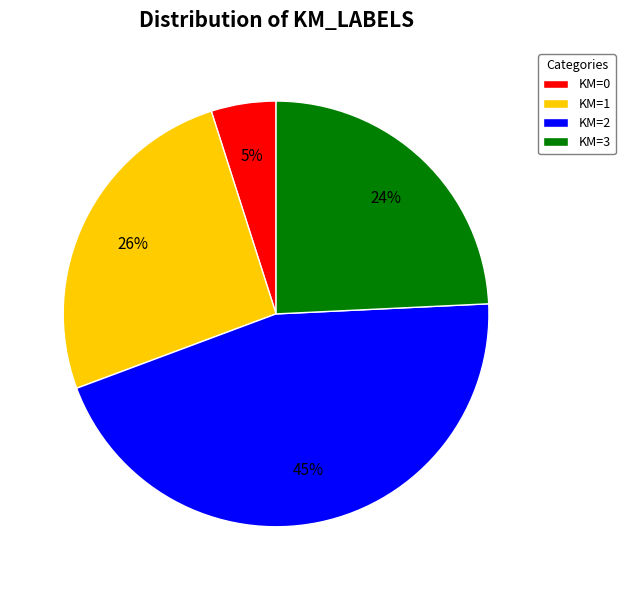

What percentage is the KM=1 slice, to the nearest percent?

26%